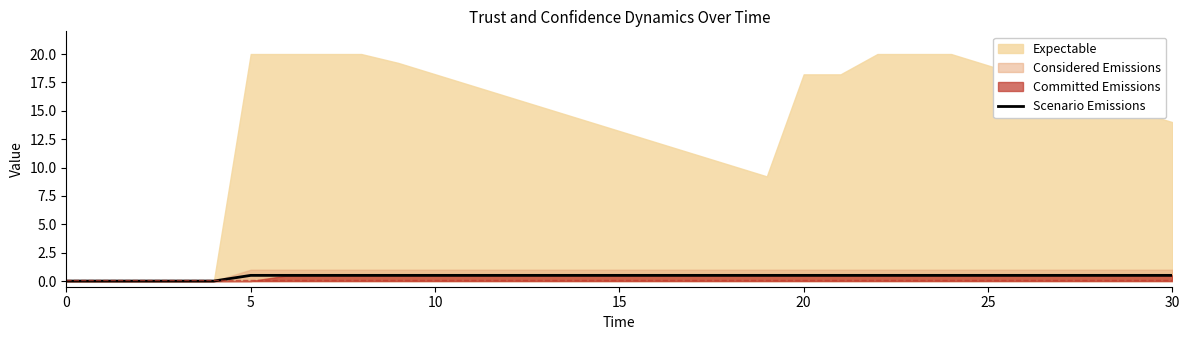

What is the label of the 16th point from the left?

15